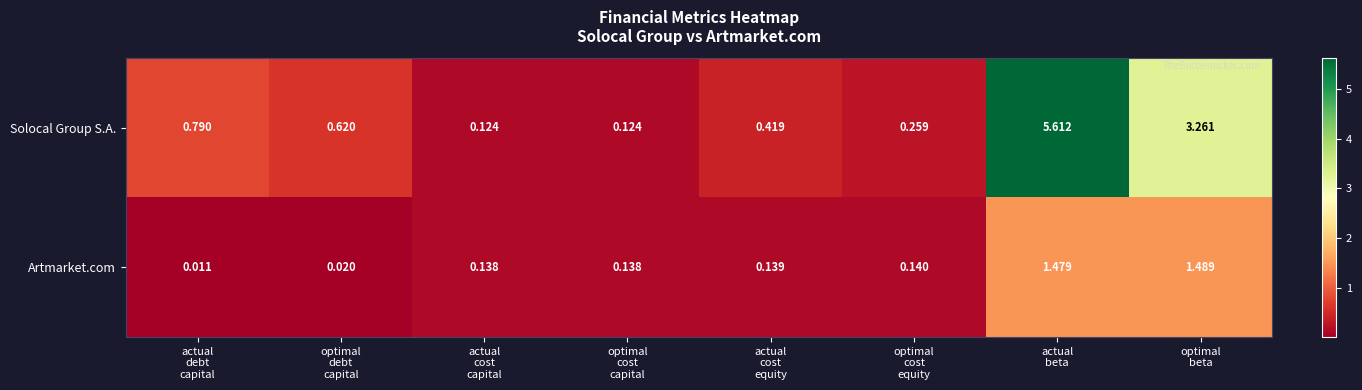

Between optimal
debt
capital and optimal
cost
equity, which series saw the biggest shift?

Solocal Group S.A.